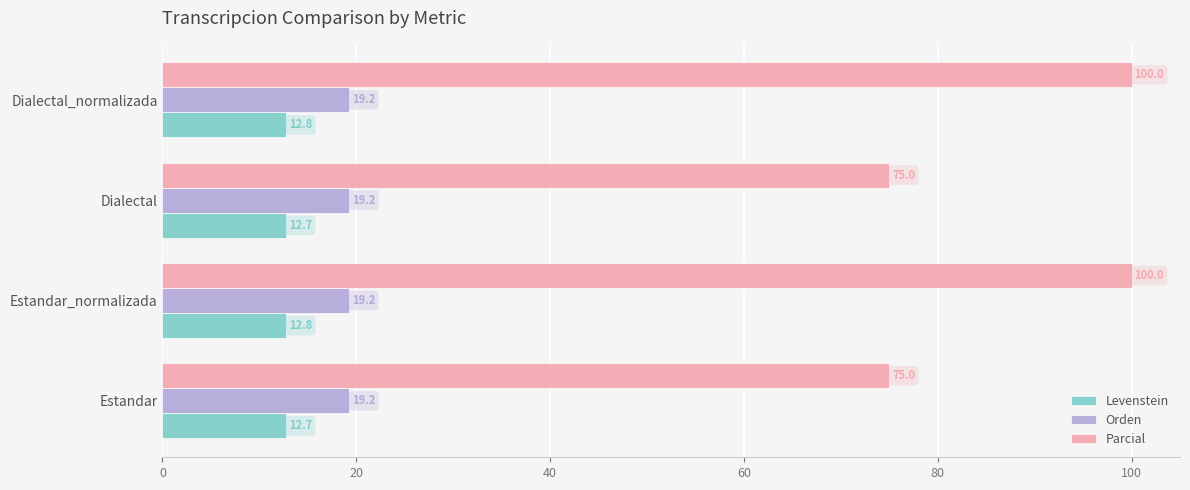

Which series has the widest spread of values?

Parcial